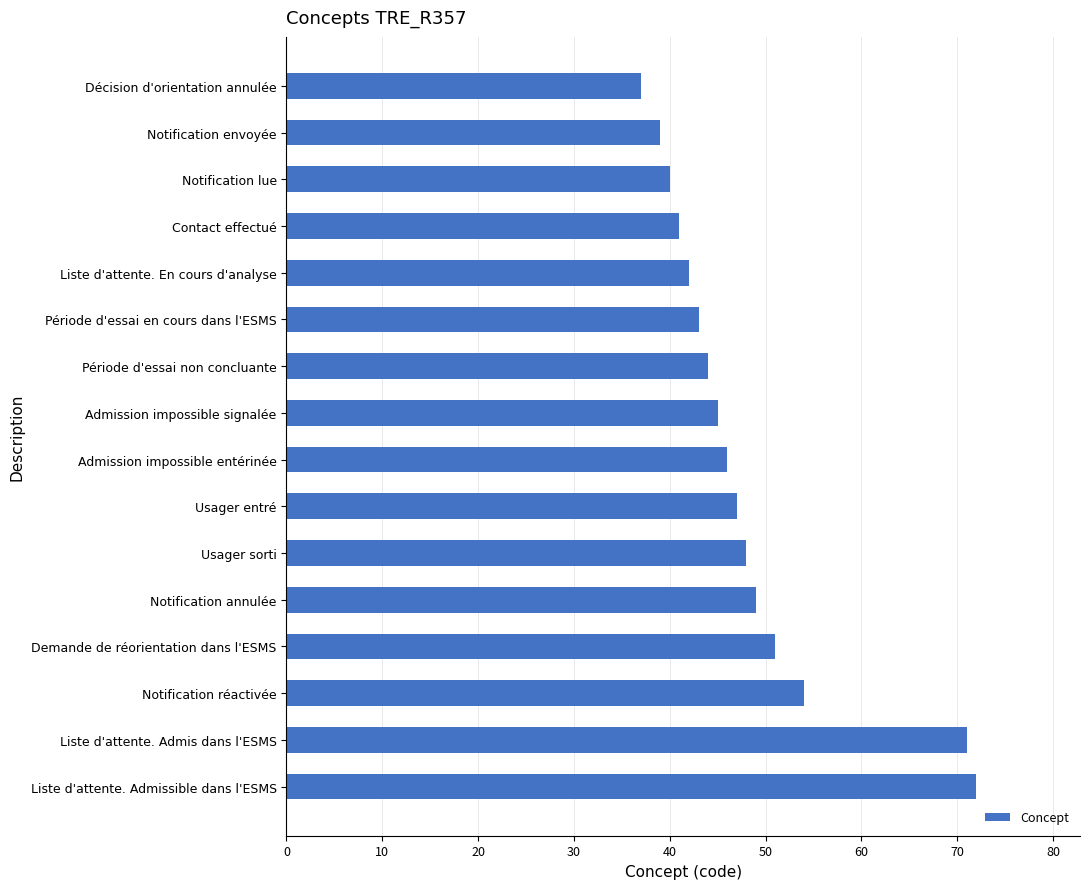

List the labels in order of value, smallest first.

Décision d'orientation annulée, Notification envoyée, Notification lue, Contact effectué, Liste d'attente. En cours d'analyse, Période d'essai en cours dans l'ESMS, Période d'essai non concluante, Admission impossible signalée, Admission impossible entérinée, Usager entré, Usager sorti, Notification annulée, Demande de réorientation dans l'ESMS, Notification réactivée, Liste d'attente. Admis dans l'ESMS, Liste d'attente. Admissible dans l'ESMS